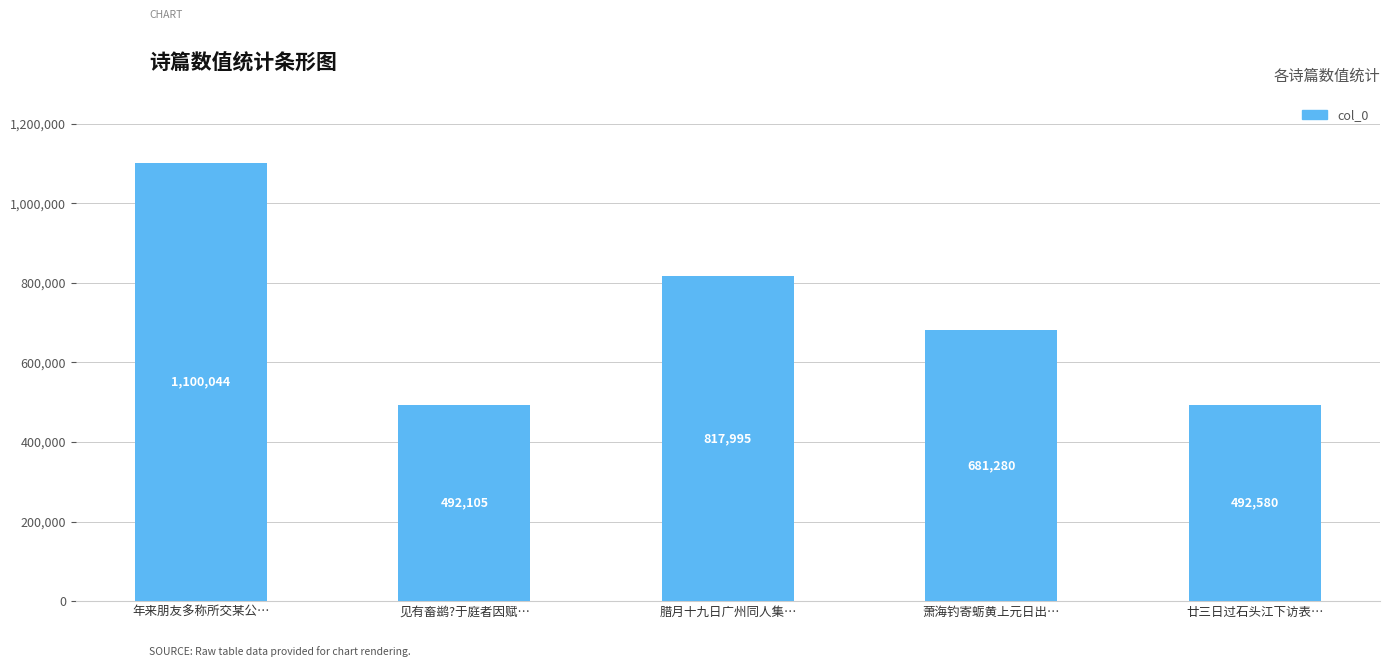

What is the average value?

716801